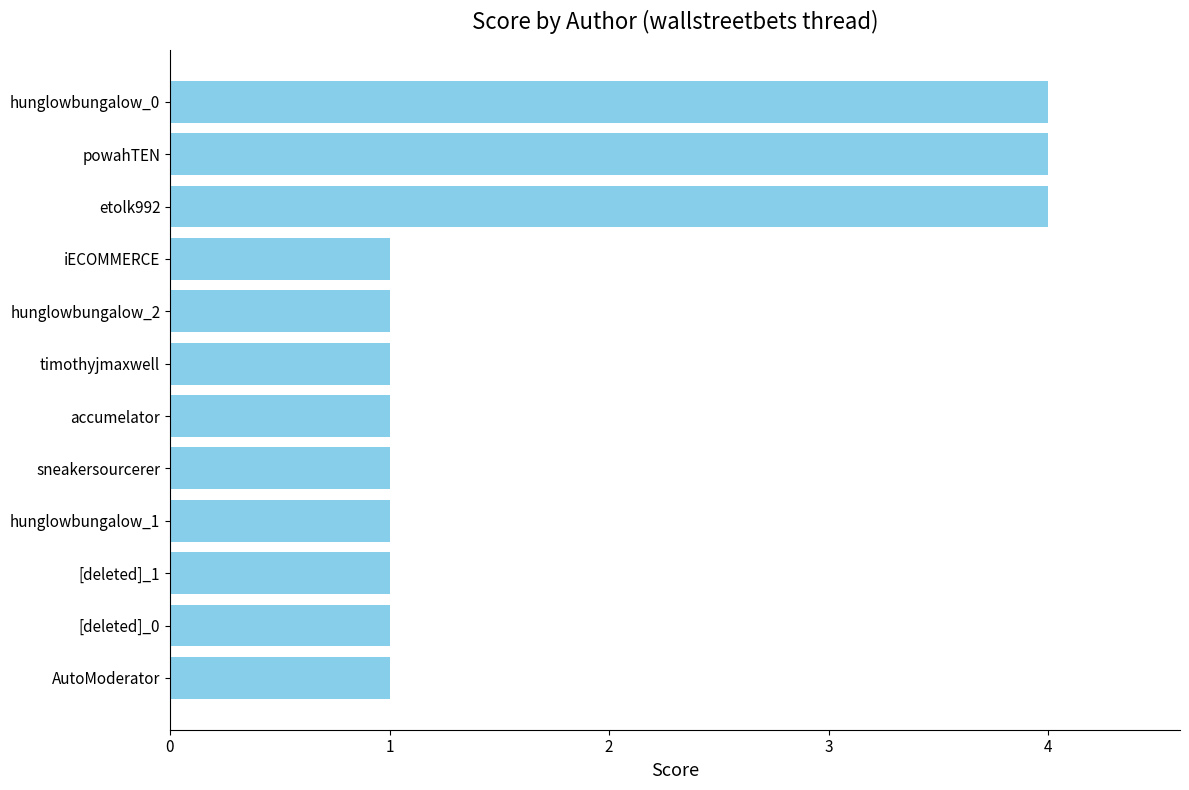

What is the difference between the maximum and second lowest values?

3